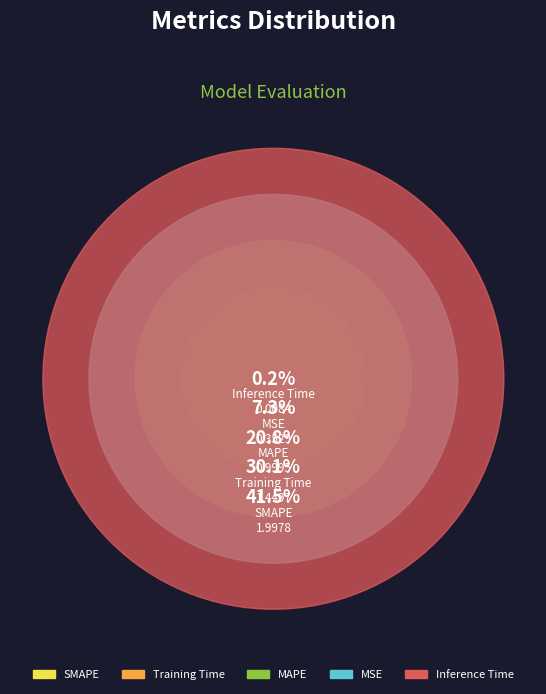

To the nearest percent, what is the difference between the Training Time and MSE slice percentages?

23%